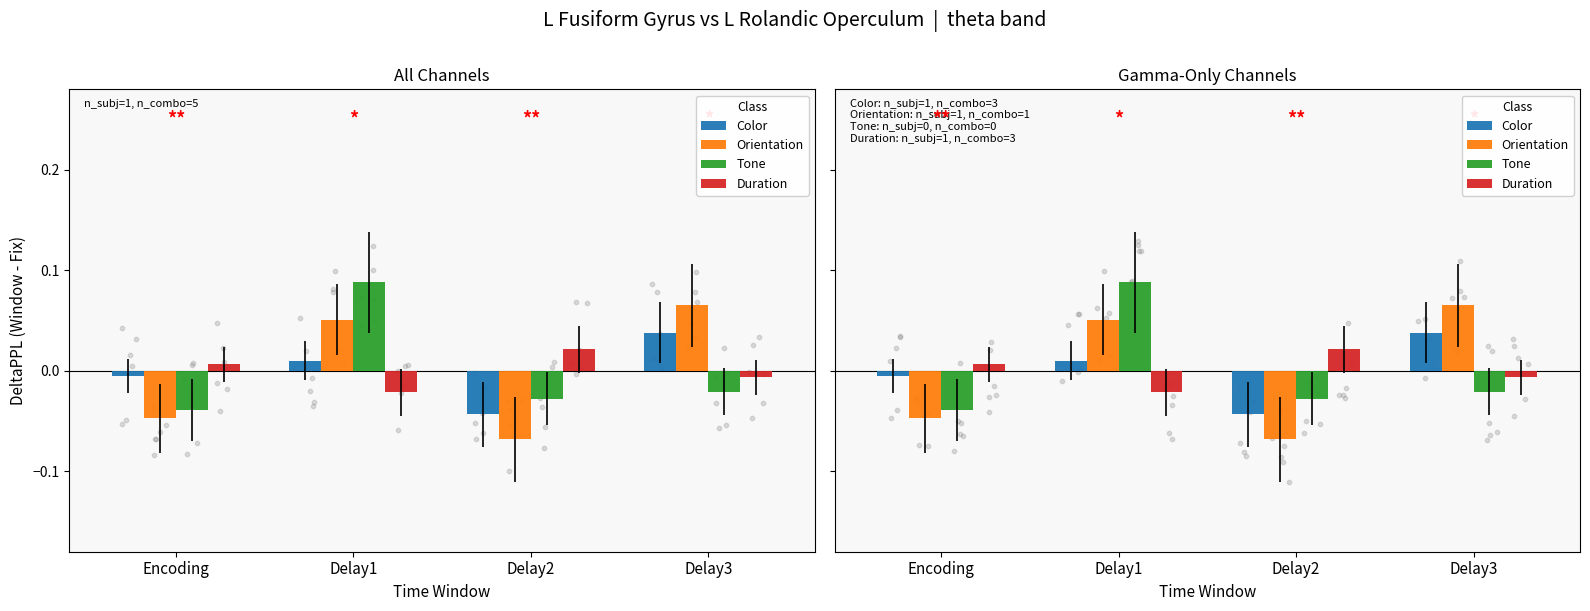

Which series has the largest total across all categories?

Color